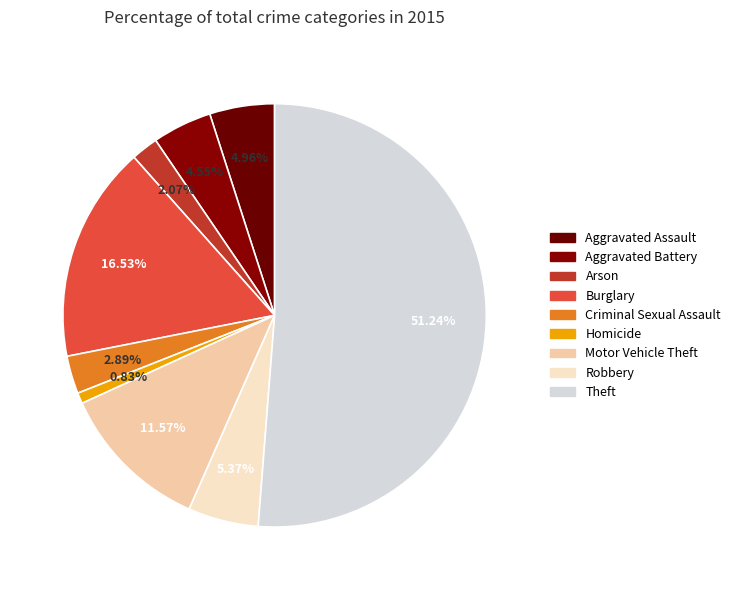

To the nearest percent, what percentage of the pie is Criminal Sexual Assault?

3%